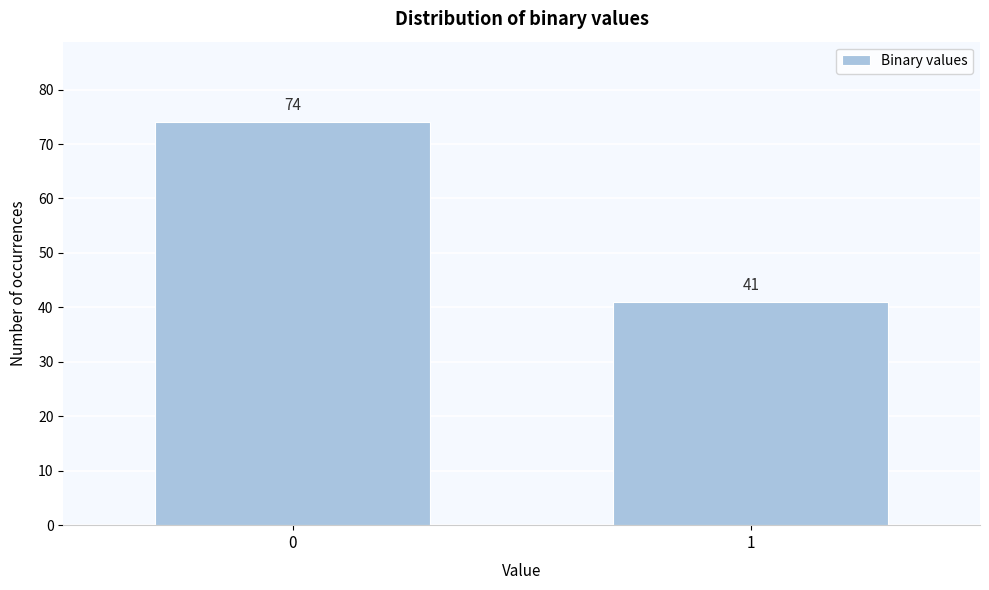

Reading left to right, what are all the values shown in this chart?

0=74	1=41